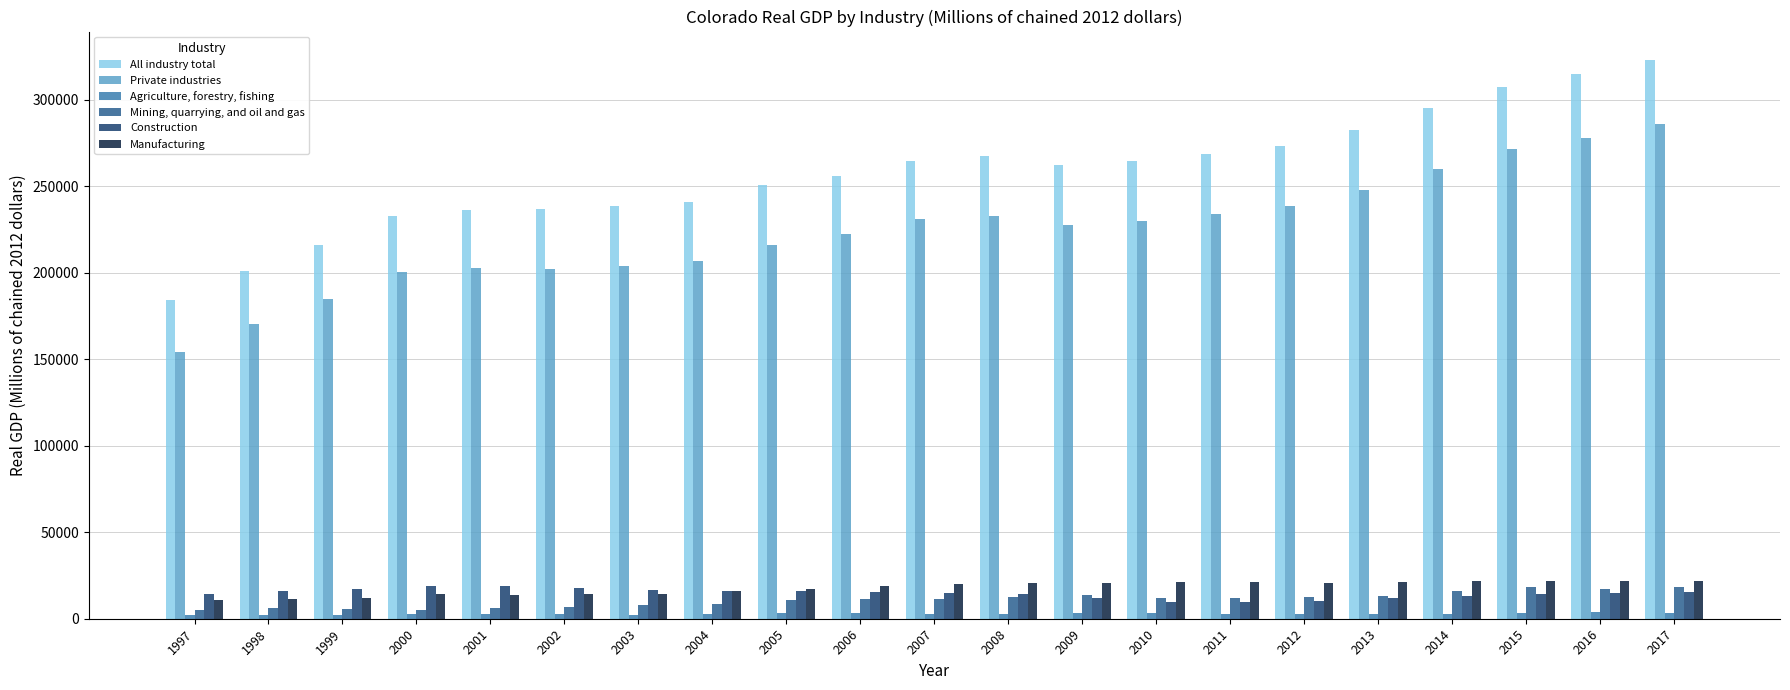

Which series has the largest total across all categories?

All industry total